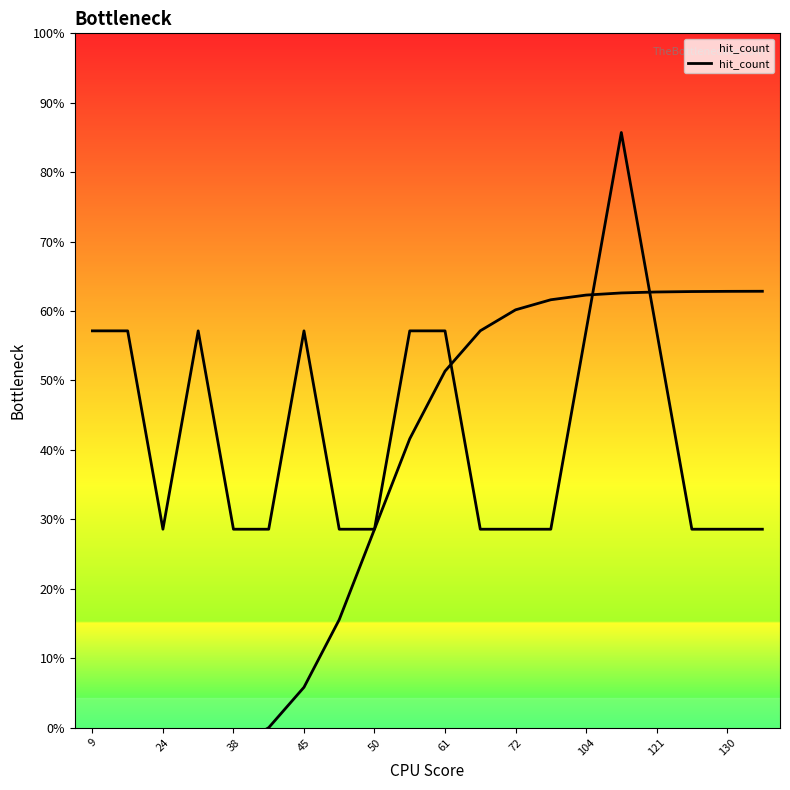

True or false: the data shows 1 at 104.

False